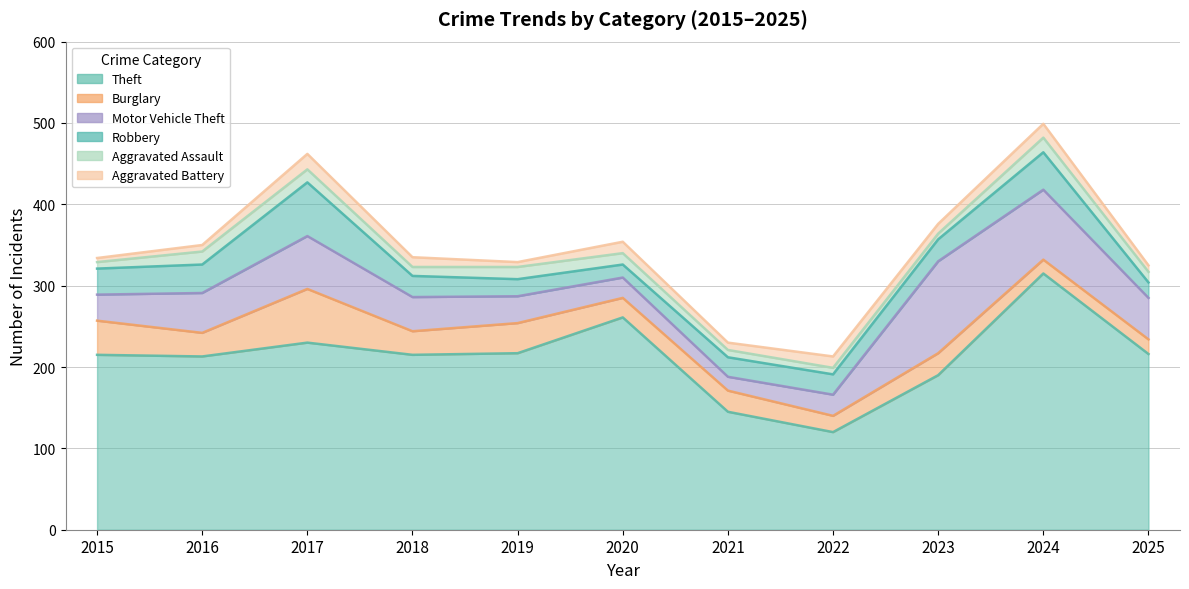

How many lines are shown in the chart?

6